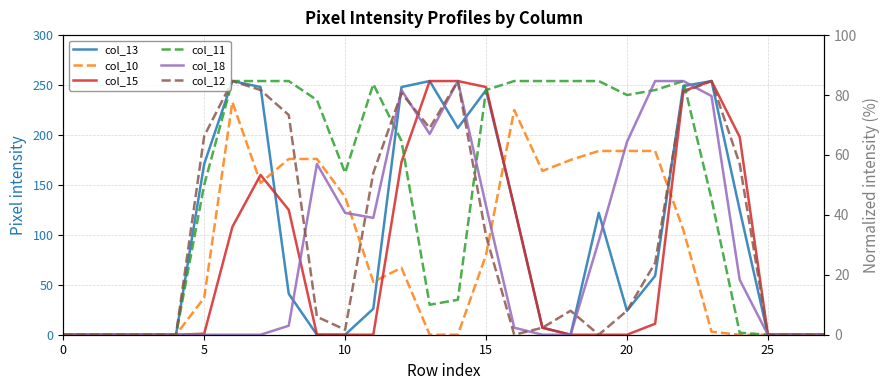

How many series are shown in this chart?

6